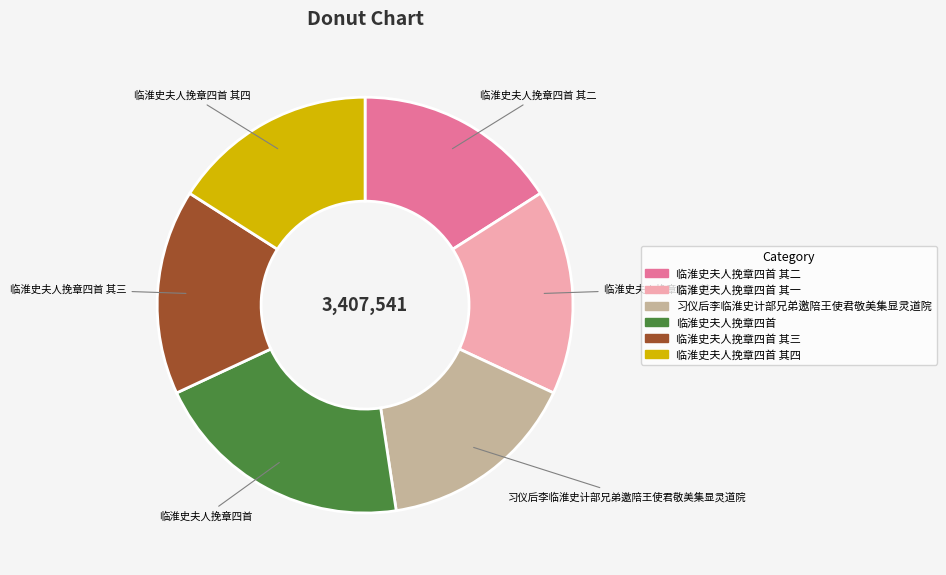

Which category has the biggest portion of the pie?

临淮史夫人挽章四首